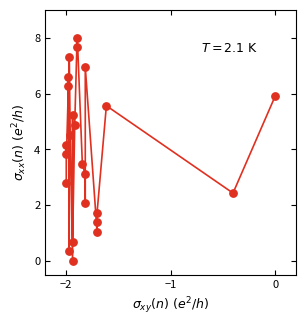

What is the range of Y values (max minus min)?

8.0